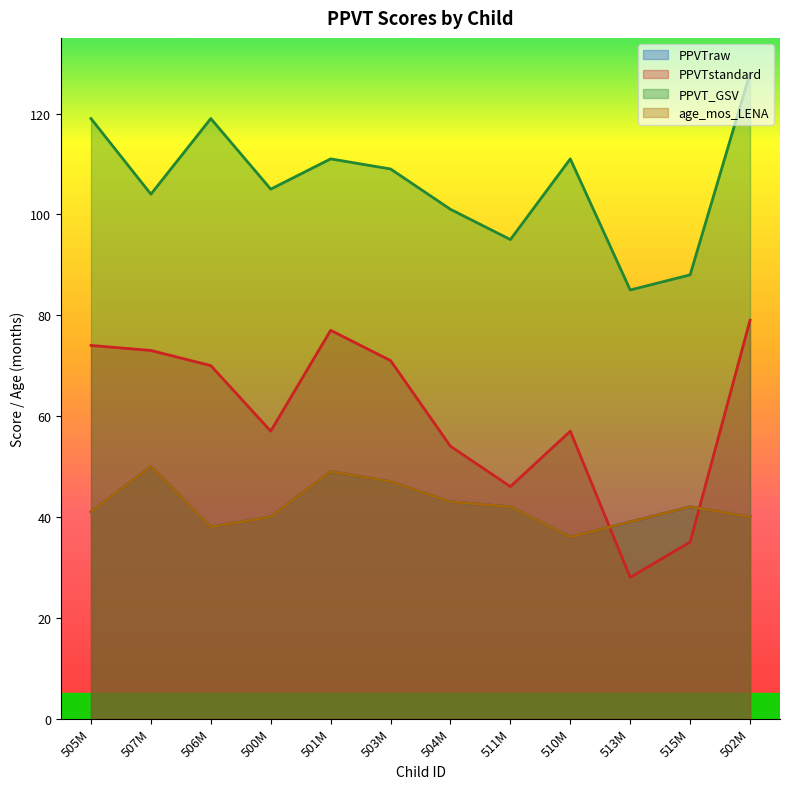

Count the number of data series in this chart.

4